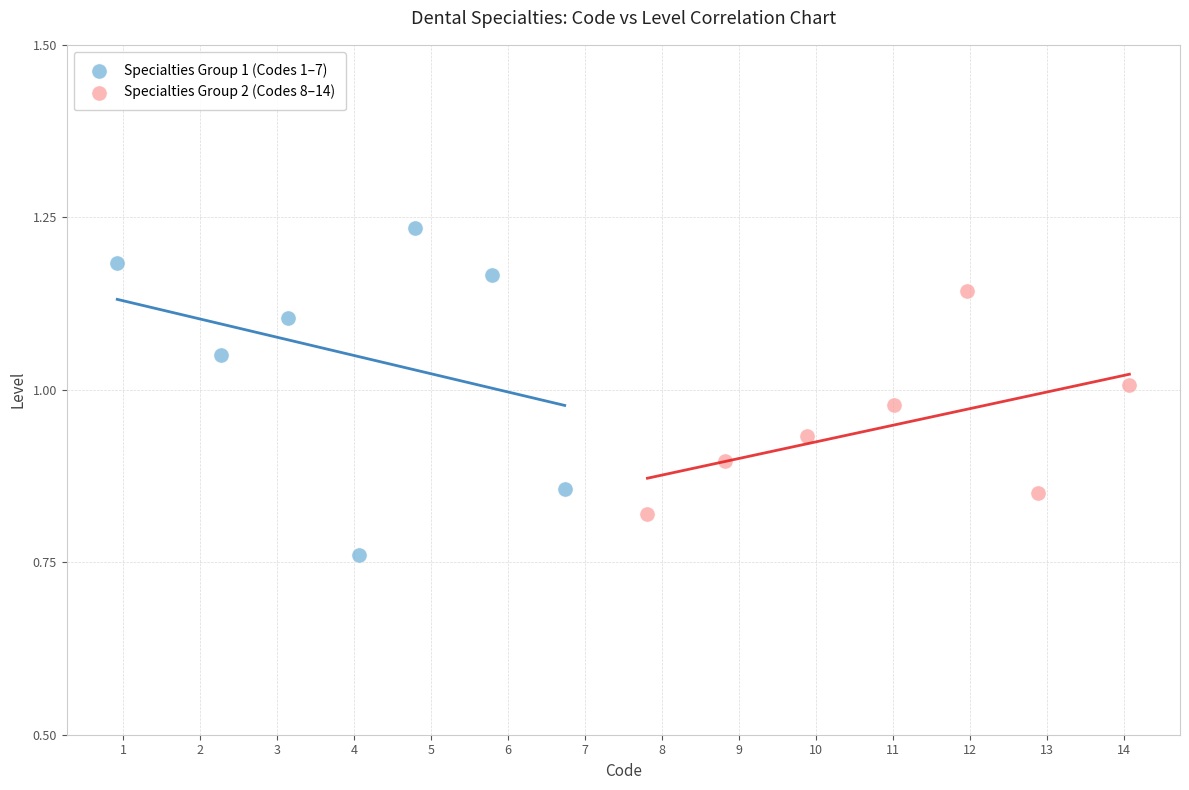

Which series contains the highest Y value?

Specialties Group 1 (Codes 1–7)